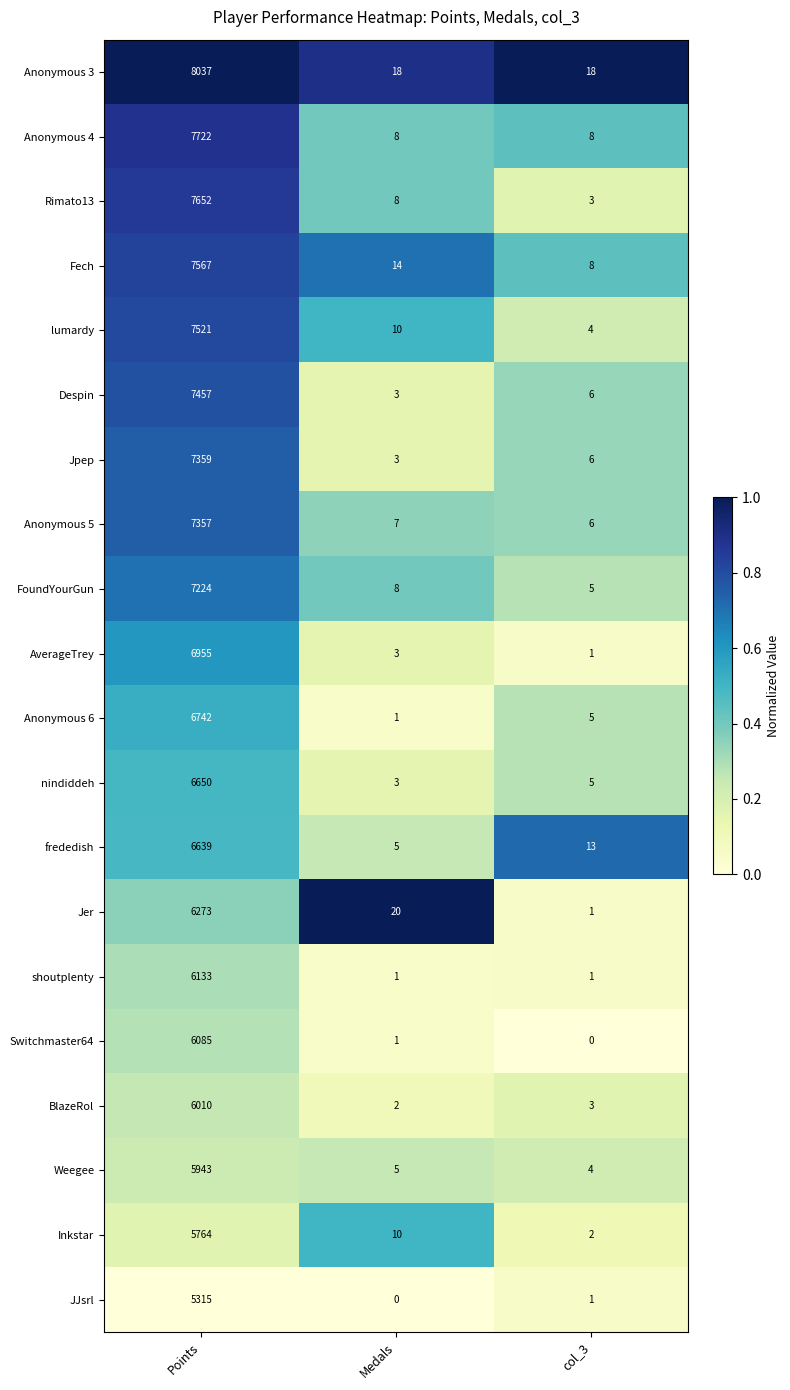

Which series has the largest range (max minus min)?

Anonymous 3